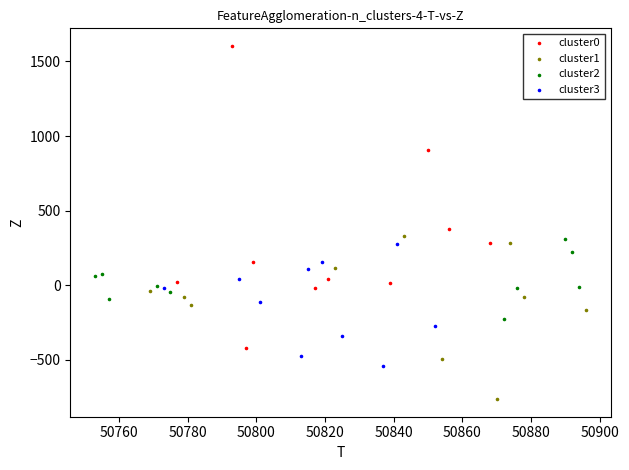

Which series has the widest spread of Y values?

cluster0